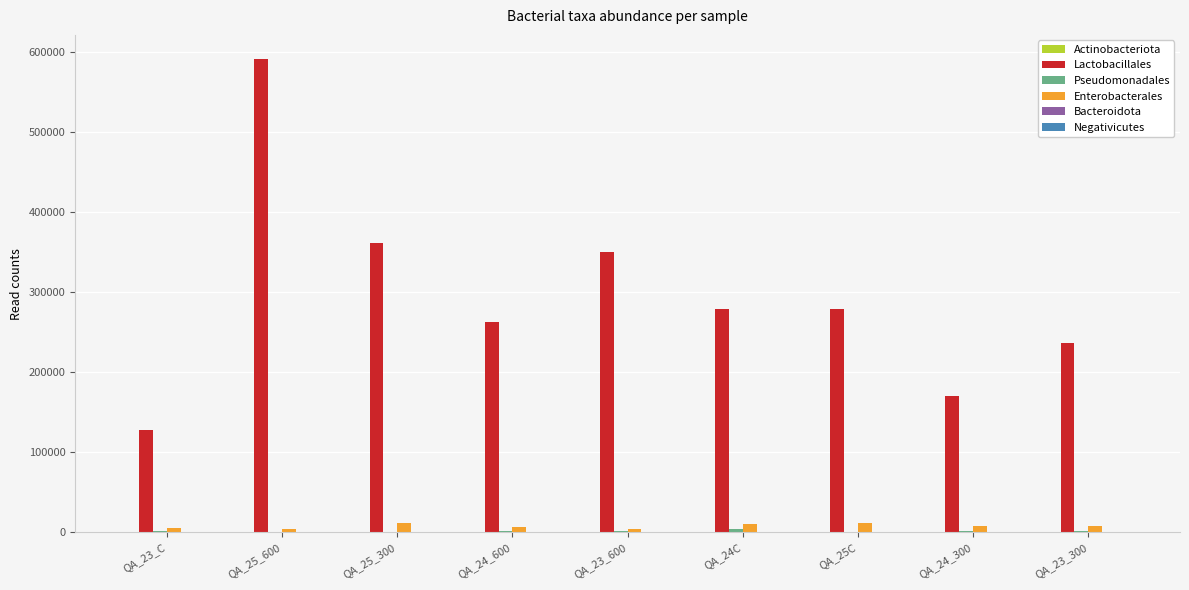

Count the number of categories in the chart.

9